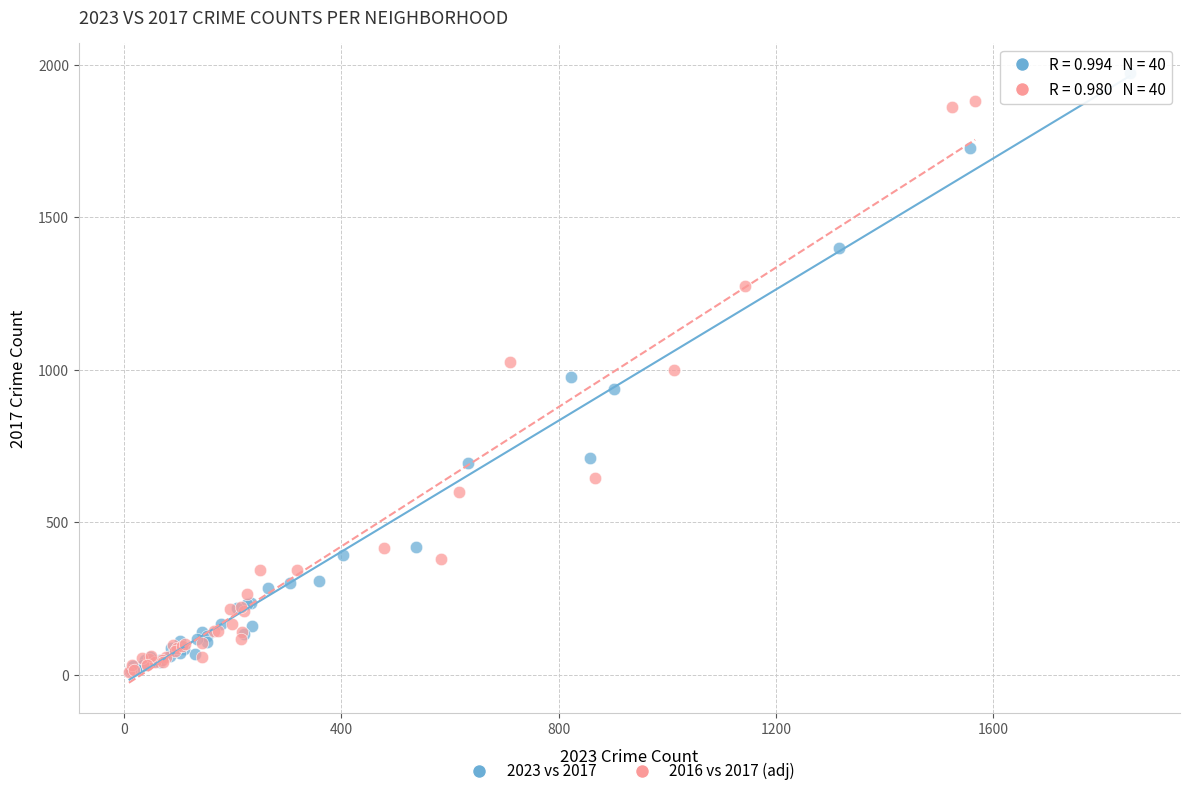

Which series reaches the maximum Y coordinate?

2023 vs 2017